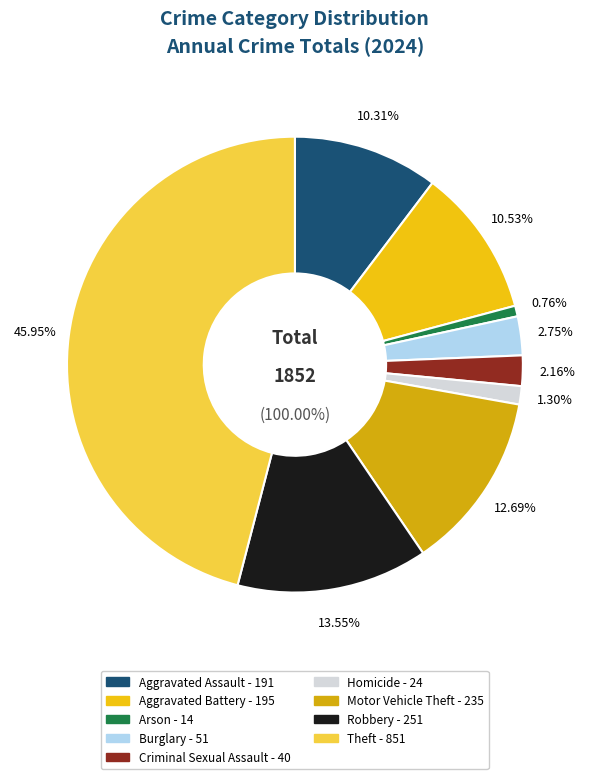

The Aggravated Assault slice represents 10% of the pie. True or false?

True